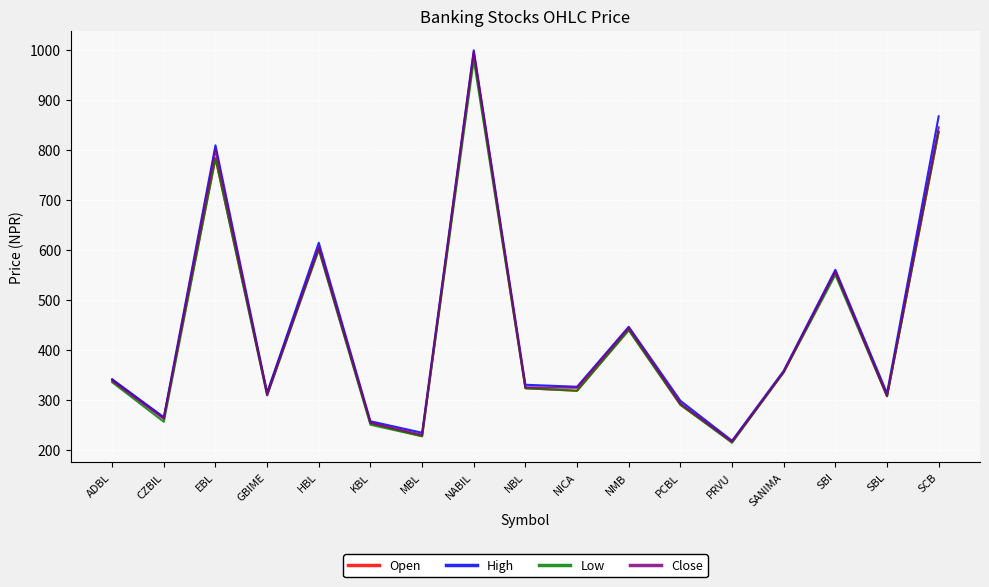

What is the greatest value displayed?

999